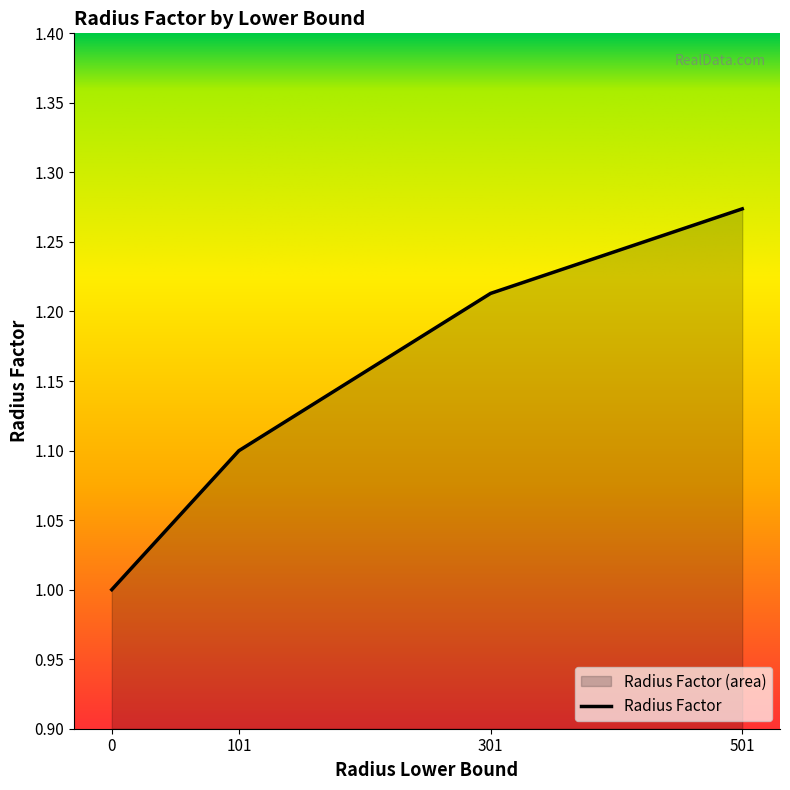

The value at 501 is 1.3. True or false?

True